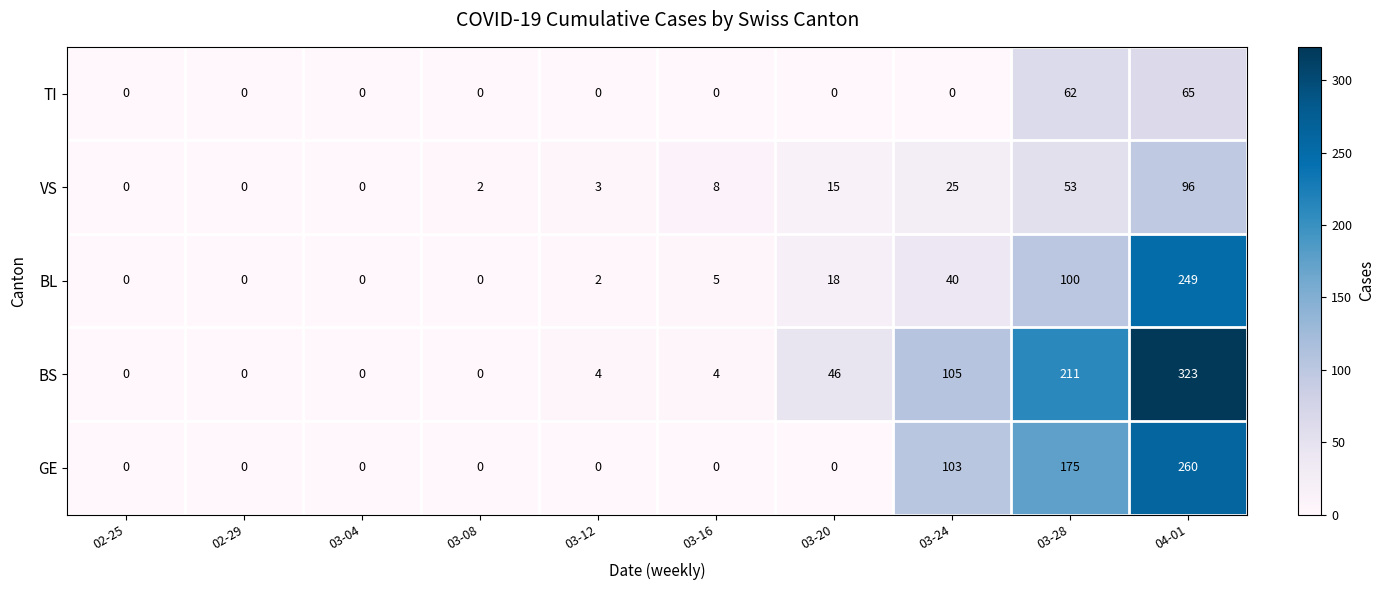

What is the greatest value displayed?

323